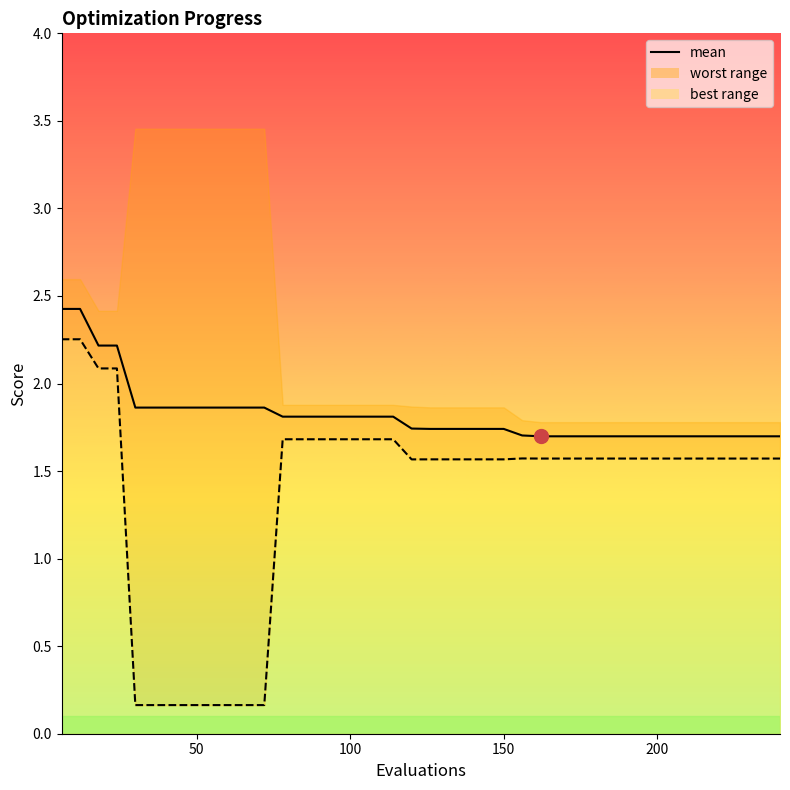

What is the value of the 37th point from the left?

1.7